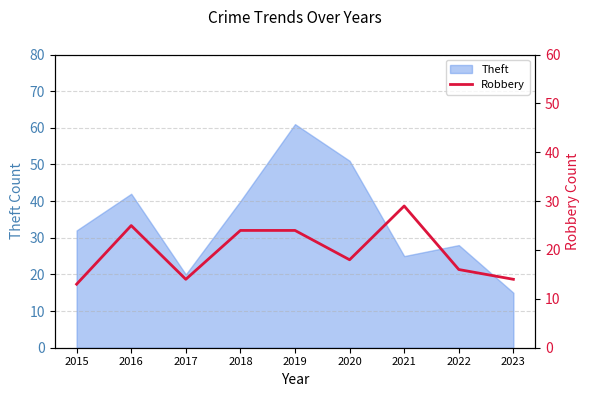

At which label is Theft closest to 38?

2018